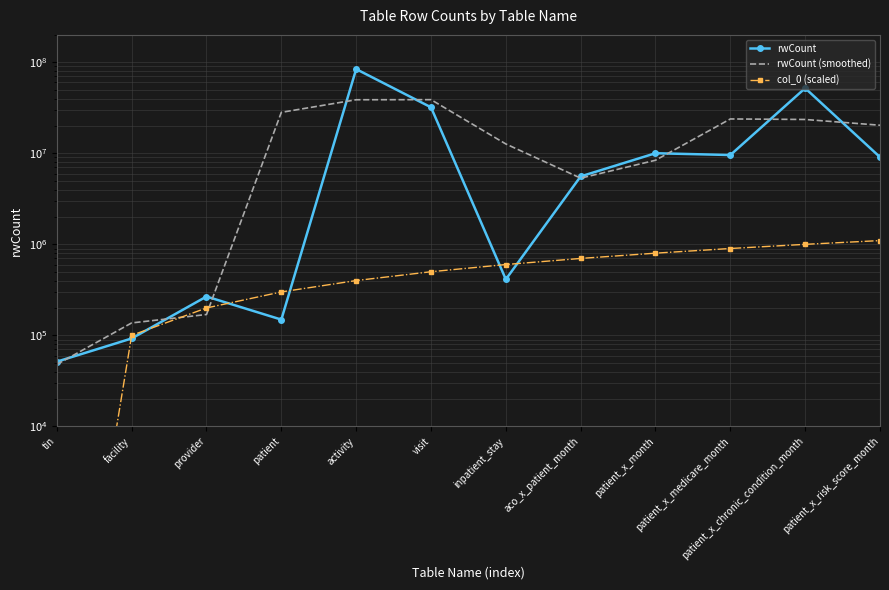

What is the minimum value shown in the chart?

1.0